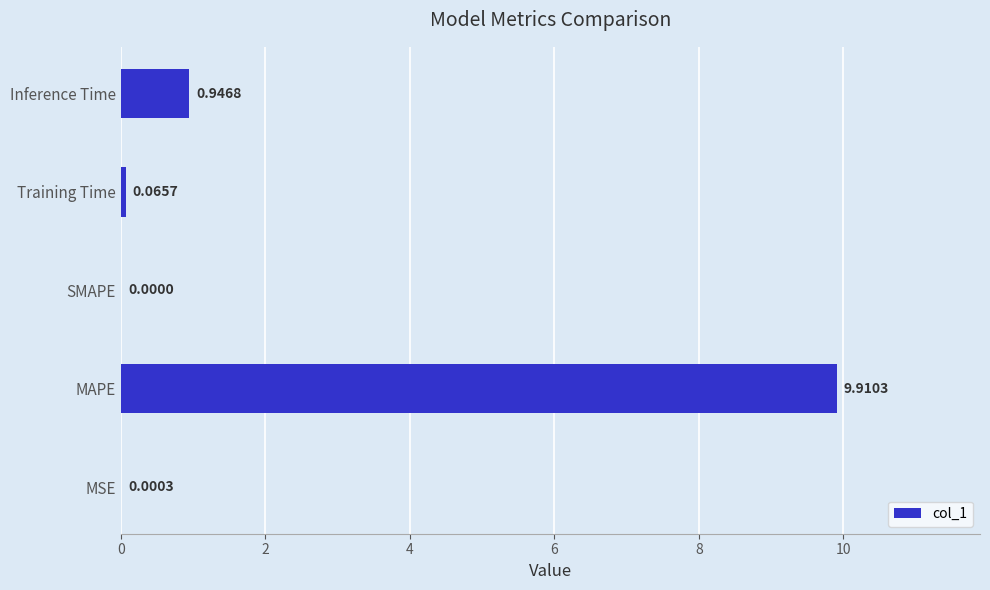

What is the sum of the values at SMAPE and MAPE?

9.9